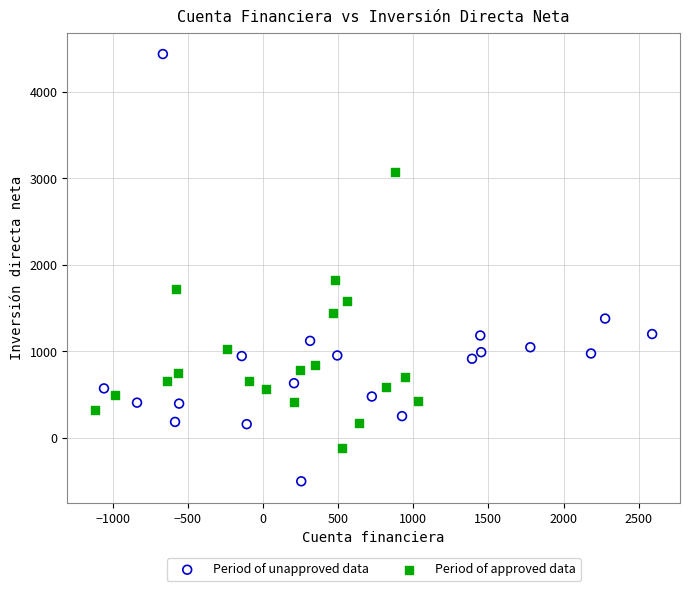

Which series has the largest Y range (max minus min)?

Period of unapproved data